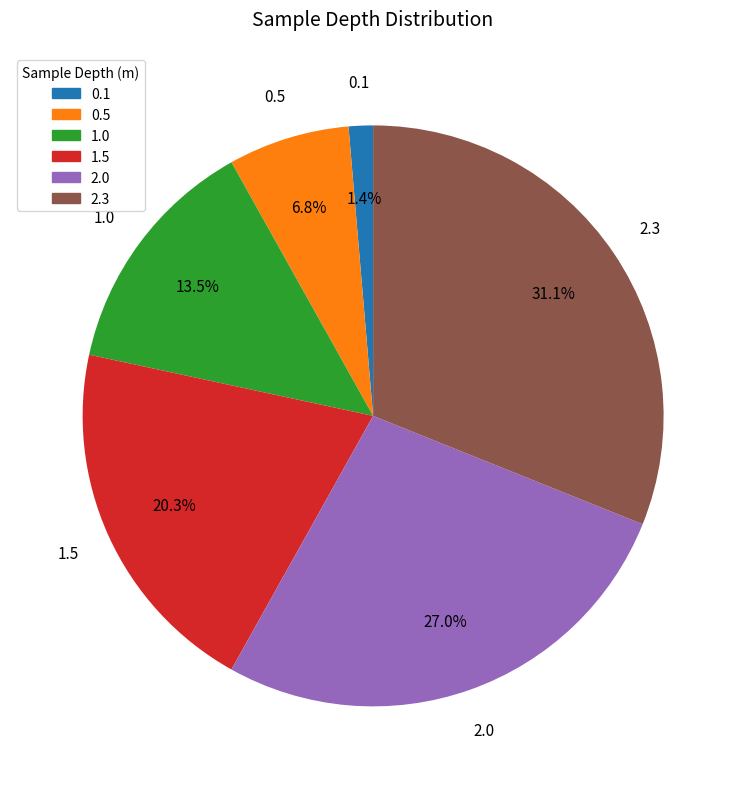

Count the number of slices in the pie.

6